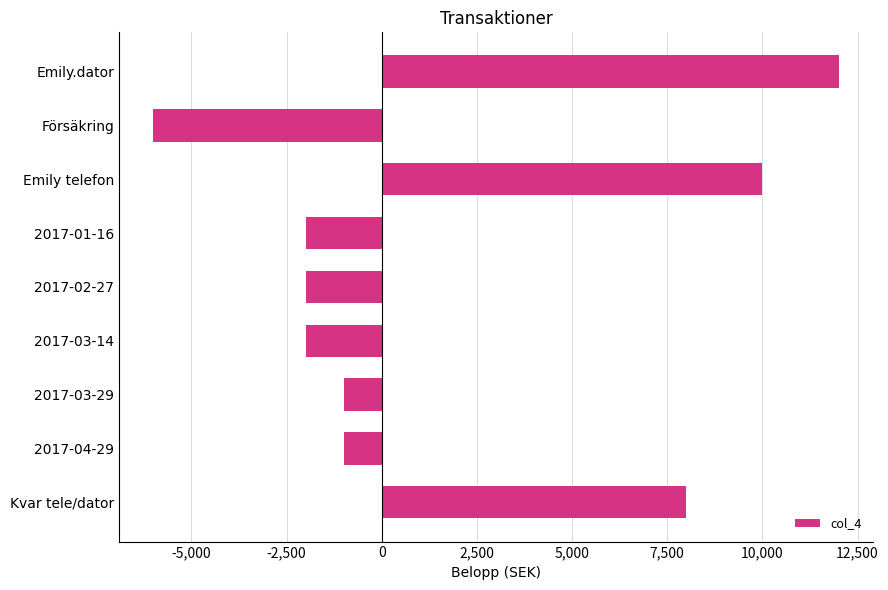

What is the difference between the maximum and minimum values?

18000